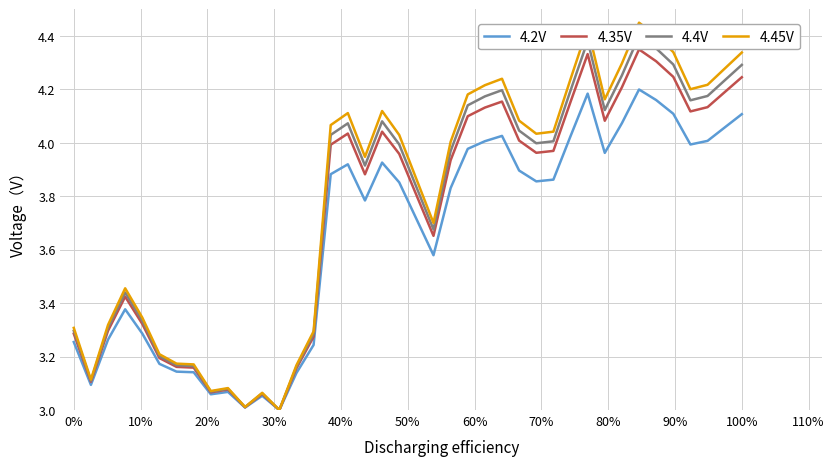

True or false: 4.4V has more than 2 points higher than both neighbors.

True